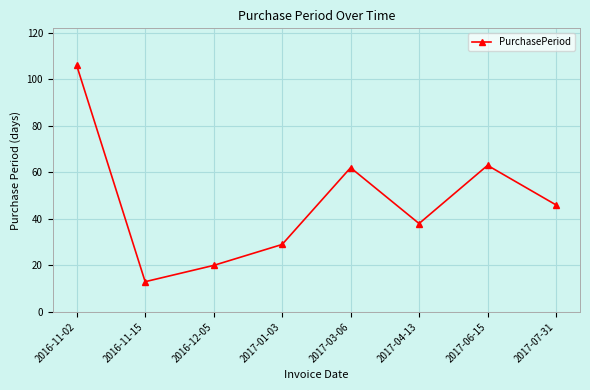

What is the change in value from 2017-03-06 to 2017-07-31?

-16